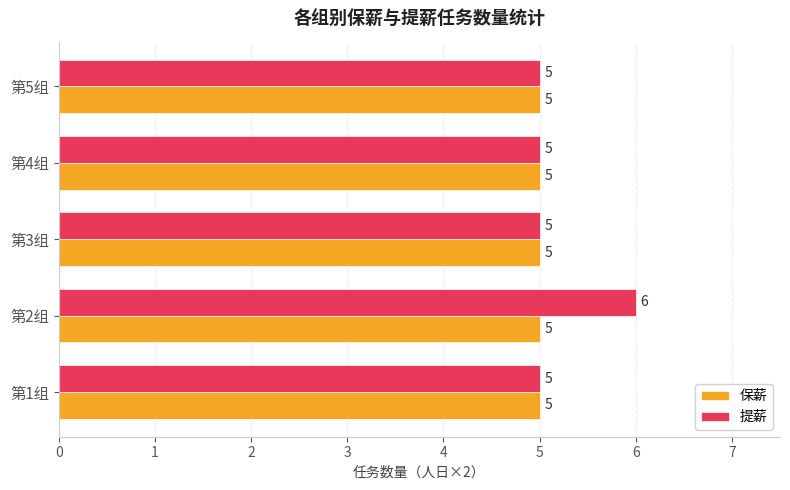

Which series has the largest range (max minus min)?

提薪